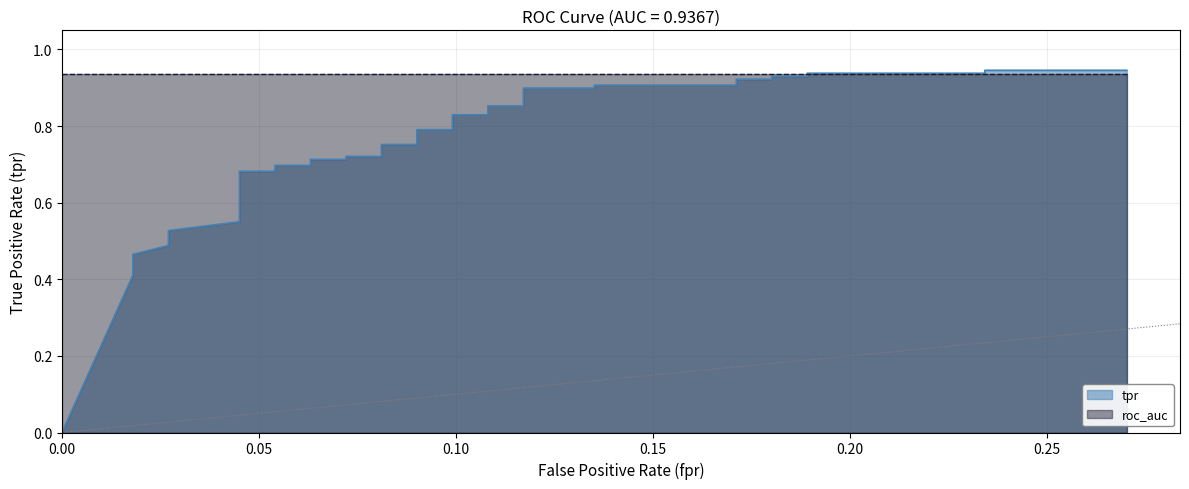

The chart shows a value of 0.4 at 17. True or false?

False